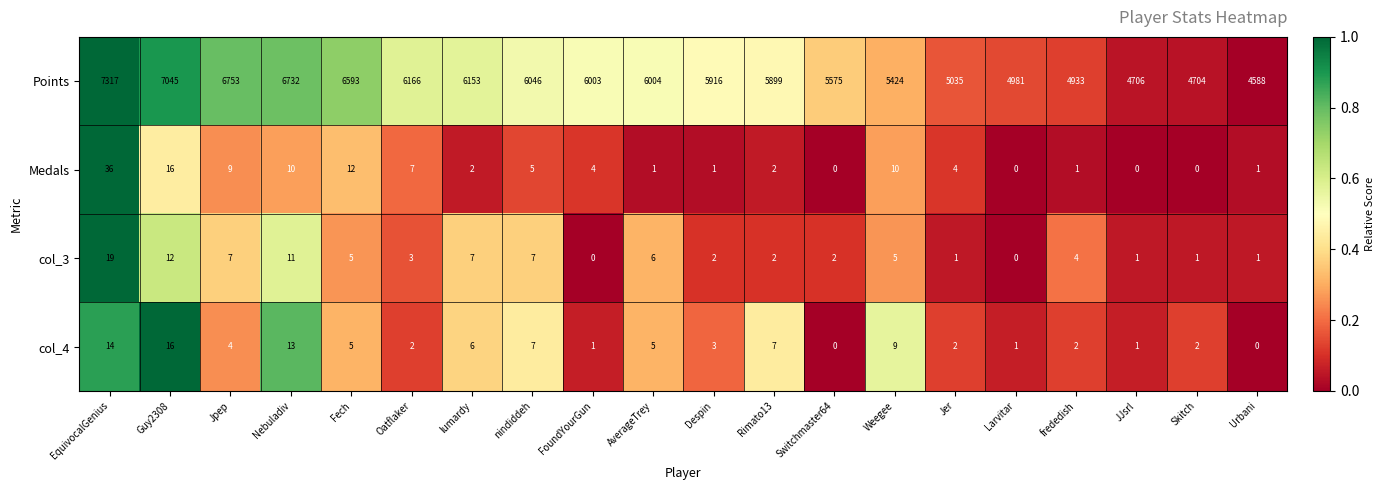

Where does the Points series first go above 6003?

EquivocalGenius